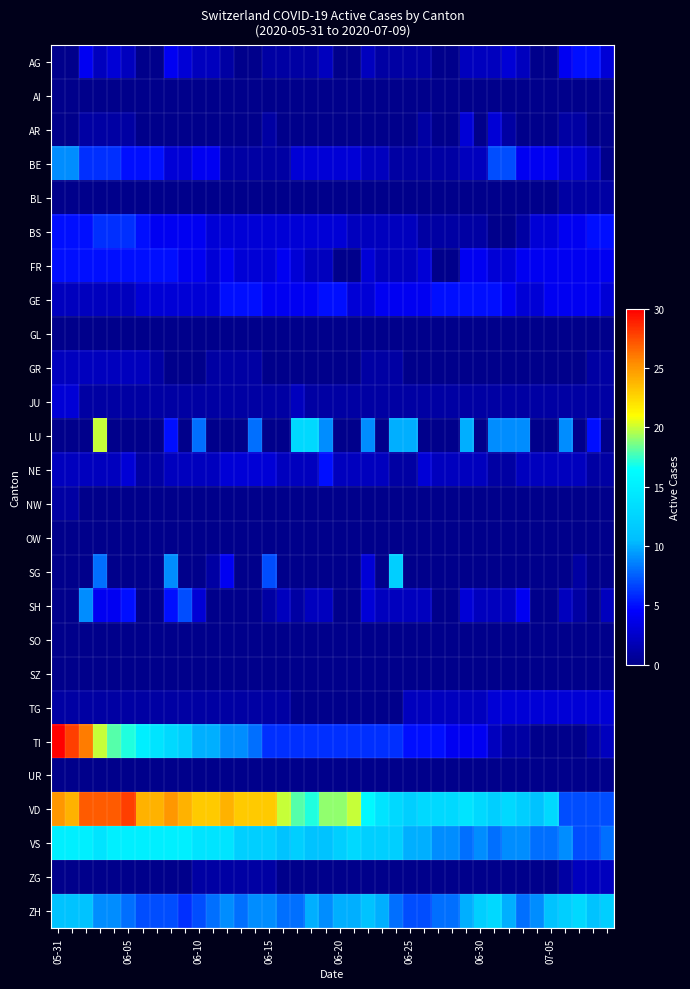

How many series are shown in this chart?

26